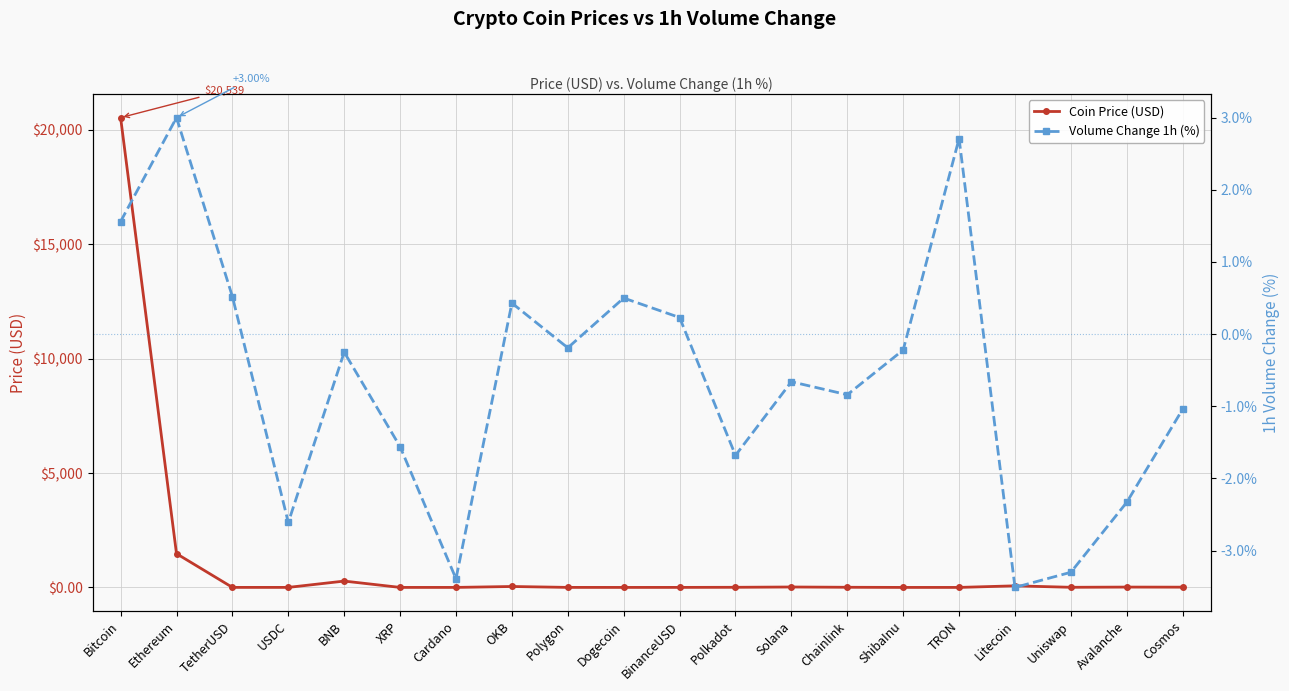

Rank the series at BNB from highest to lowest value.

Coin Price (USD), Volume Change 1h (%)